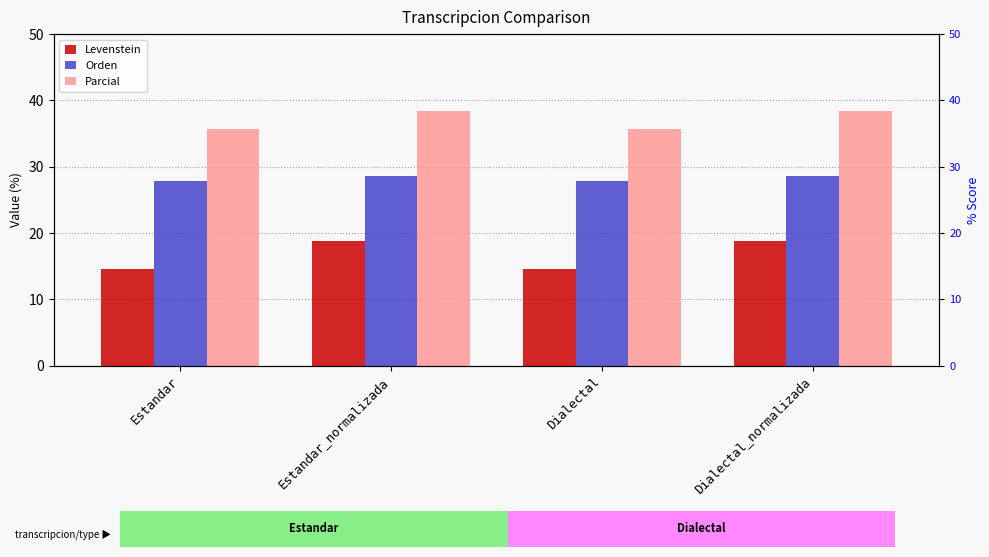

What is the spread (max minus min) of values at Estandar?

21.1